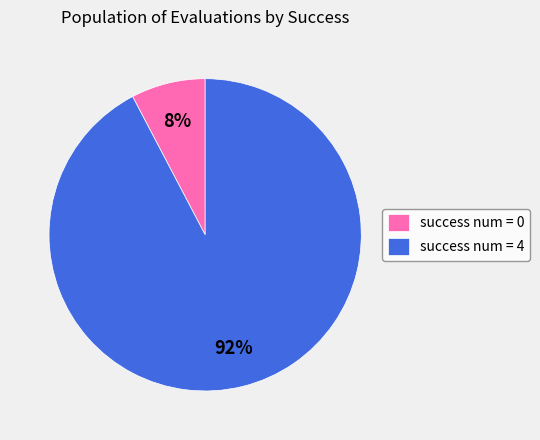

Is there any slice that represents more than half of the pie?

Yes